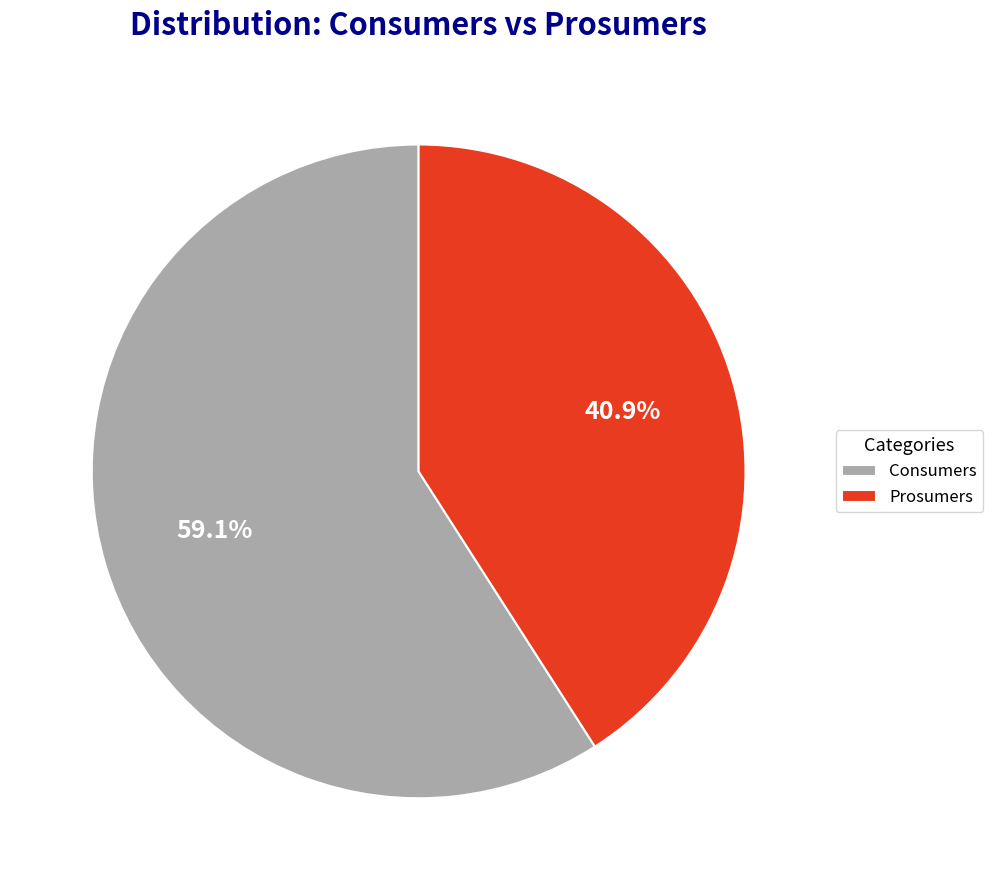

Which slice is the smallest?

Prosumers